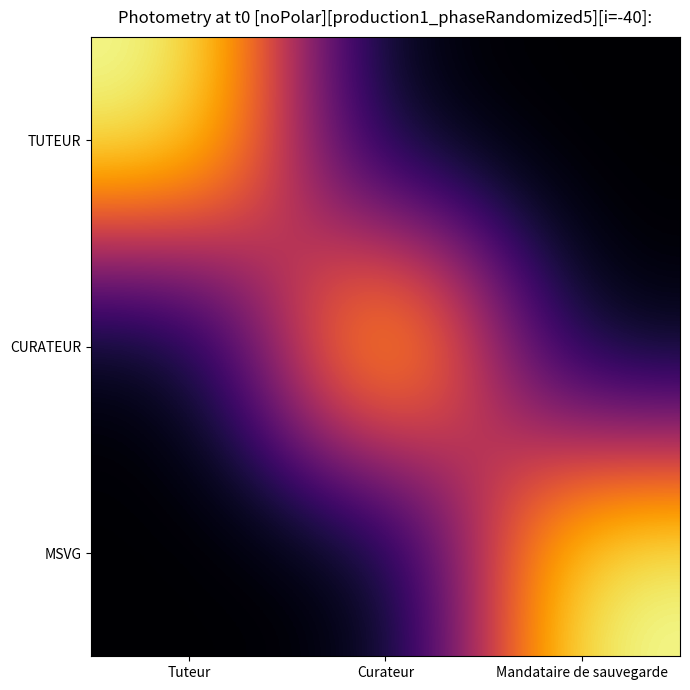

Between Mandataire de sauvegarde and Curateur, which is larger?

Mandataire de sauvegarde